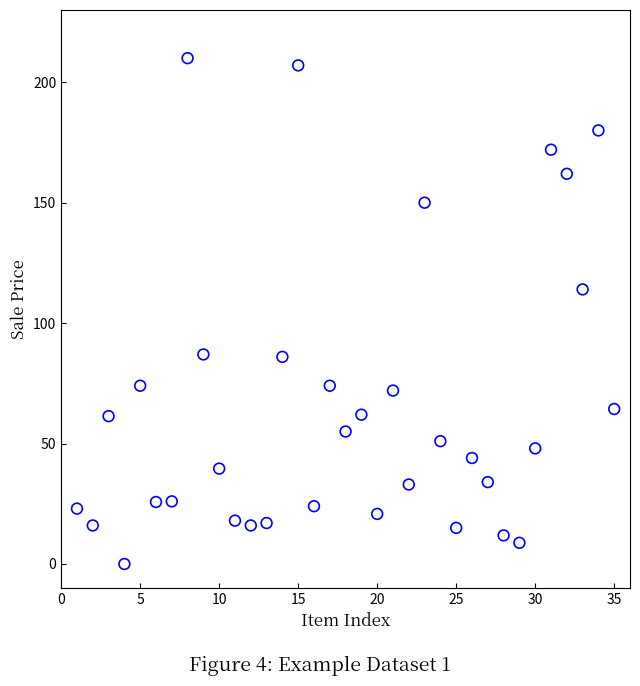

What is the range of Y values (max minus min)?

210.0